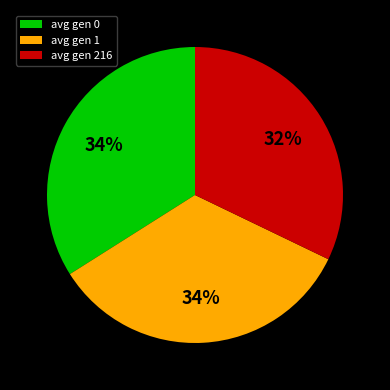

Is avg gen 1 the majority of the pie?

No